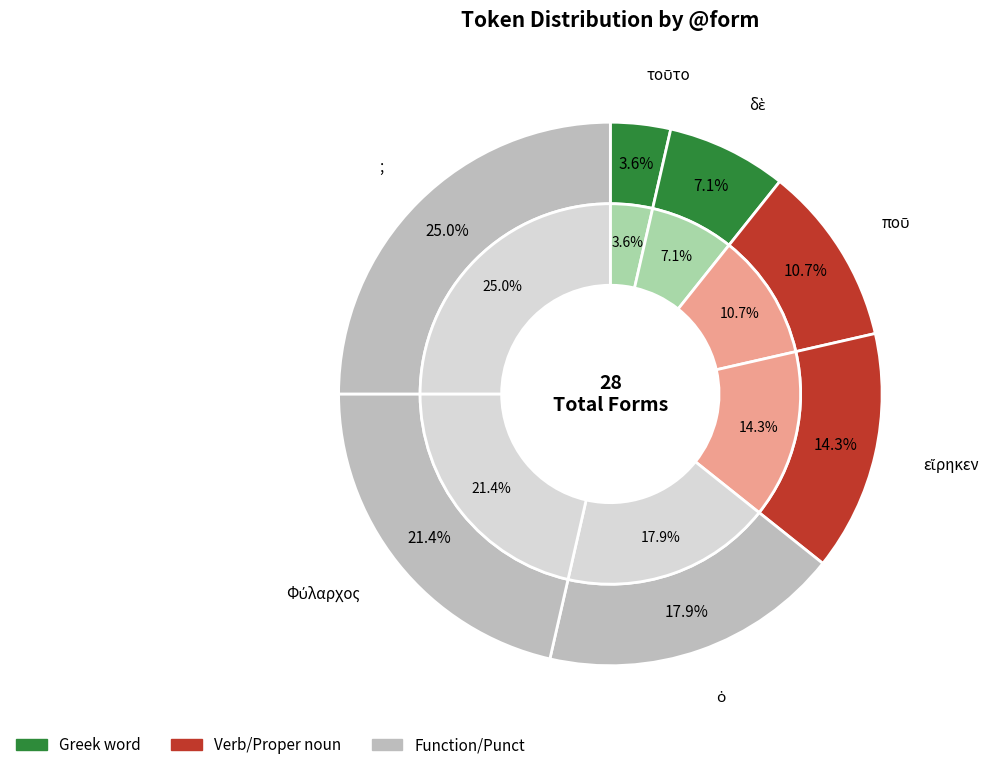

True or false: τοῦτο accounts for 1% of the total.

False